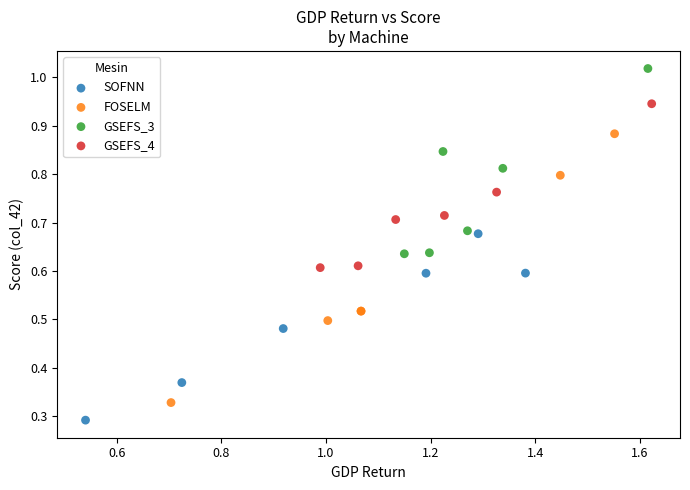

Which series reaches the maximum Y coordinate?

GSEFS_3